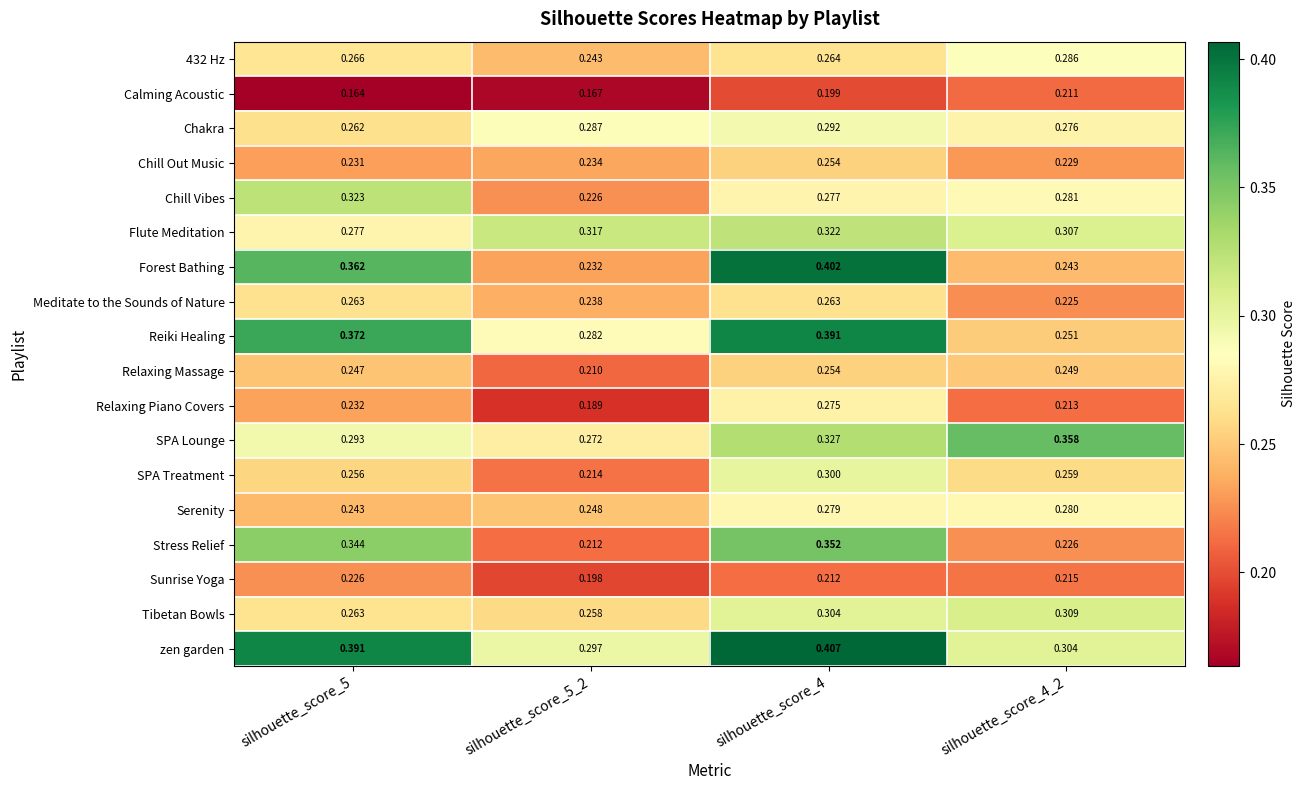

Which series has the widest spread of values?

Forest Bathing